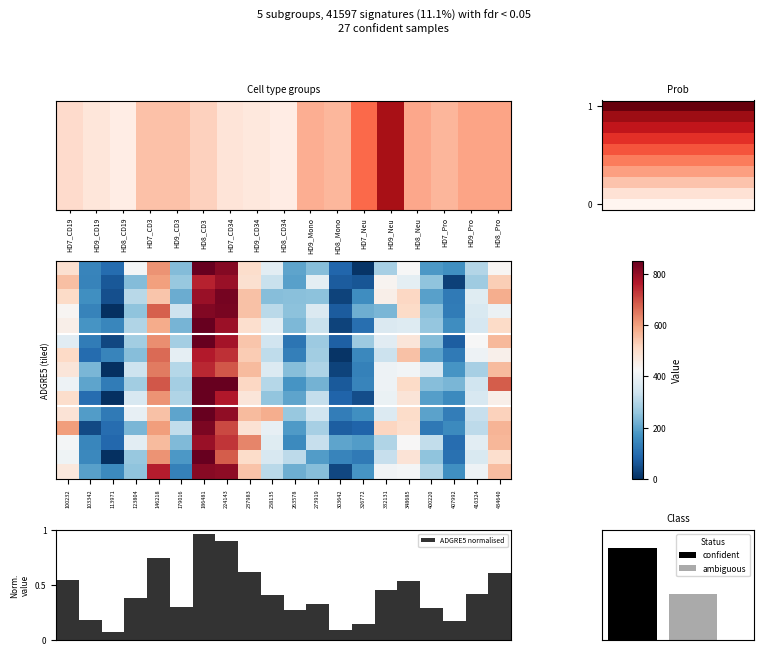

What is the difference between the maximum and minimum values in the ADGRE5 normalised series?

0.9